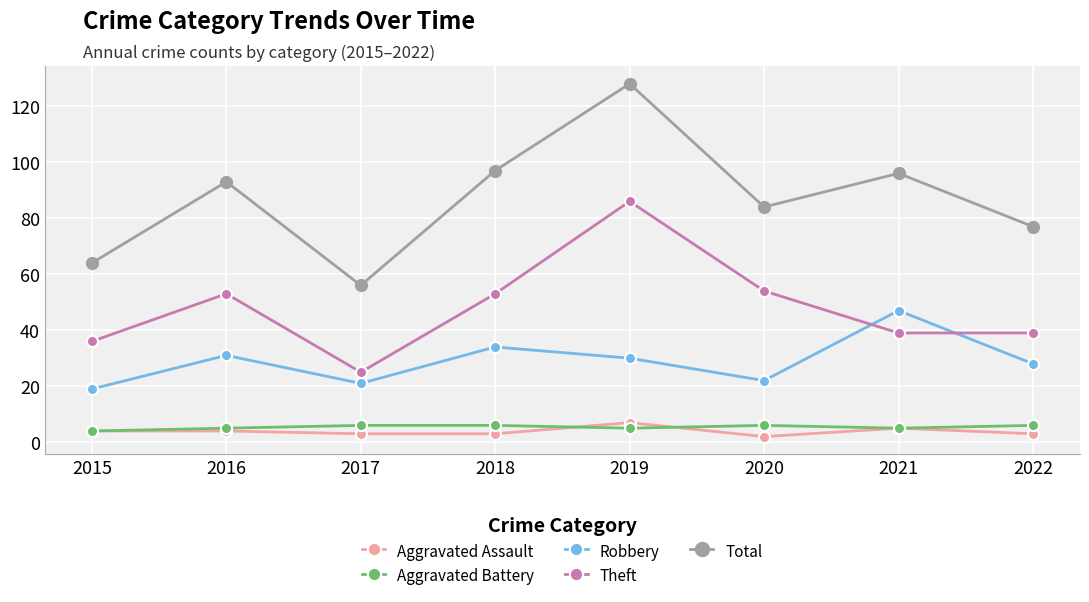

Is it true that Aggravated Battery equals 5 at 2021?

True